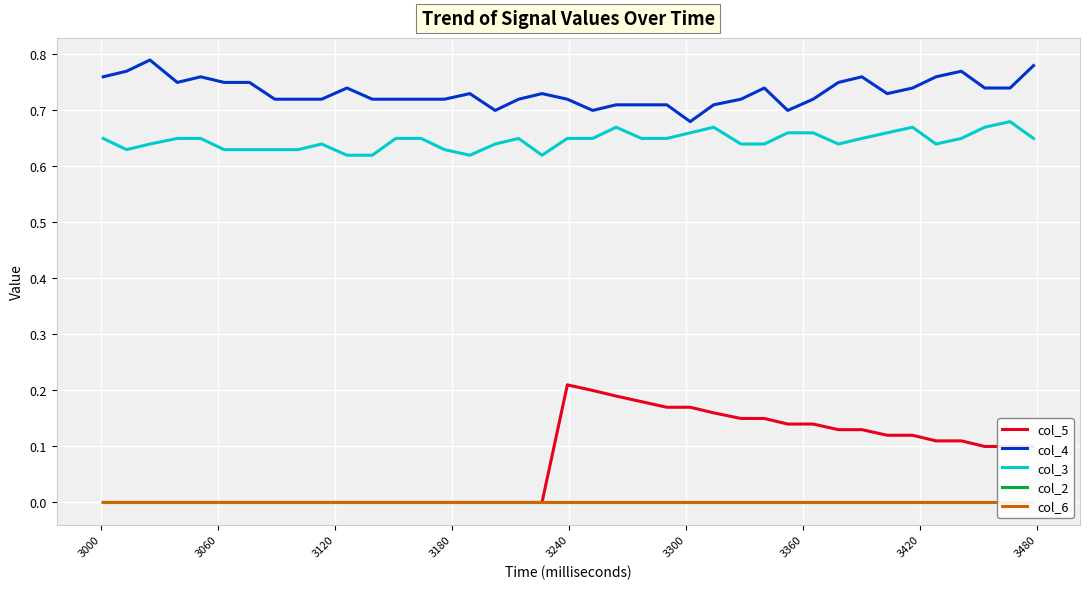

How many interior local peaks does the col_3 series have?

6